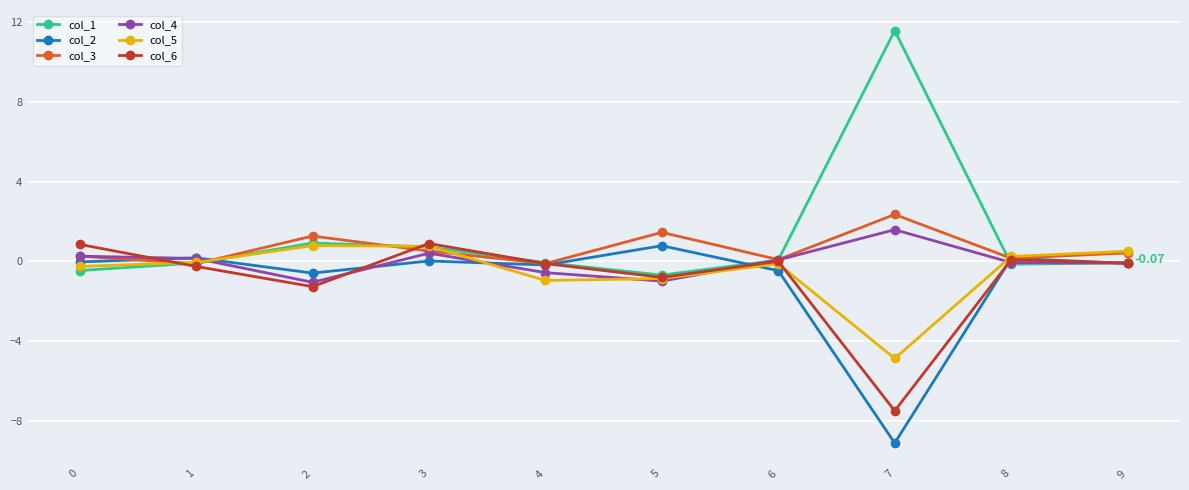

Where is the first local maximum for col_2?

1